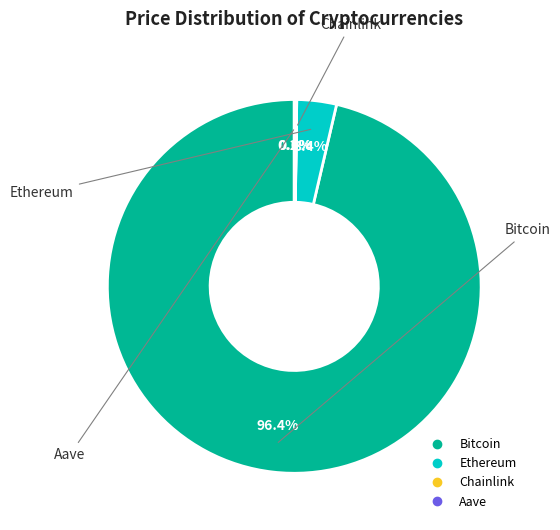

What is the largest slice in the pie chart?

Bitcoin